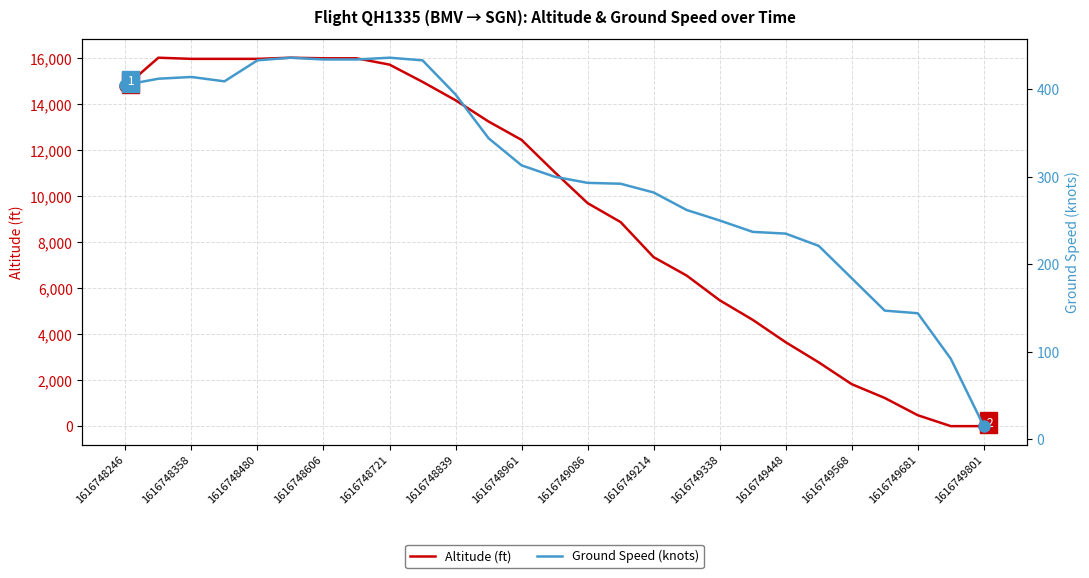

Reading left to right, what are all the values shown in this chart?

Altitude (ft): 14775	16025	15975	15975	15975	16025	16000	16000	15725	14975	14175	13250	12450	11050	9700	8875	7350	6550	5475	4625	3650	2775	1825	1225	475	0	0
Ground Speed (knots): 405	412	414	409	433	436	434	434	436	433	394	344	313	300	293	292	282	262	250	237	235	221	184	147	144	92	15